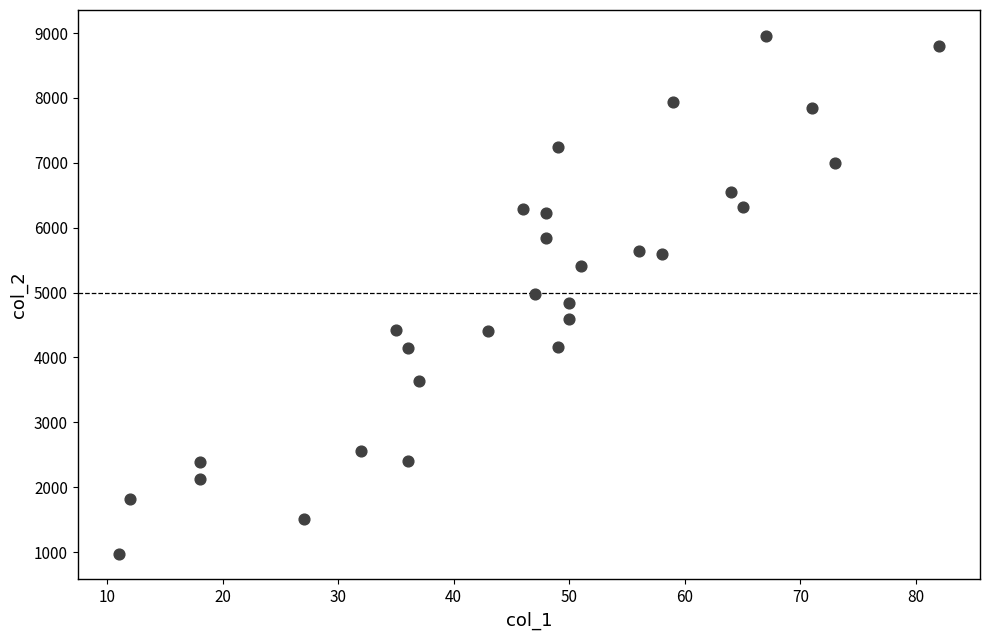

What is the range of Y values (max minus min)?

7981